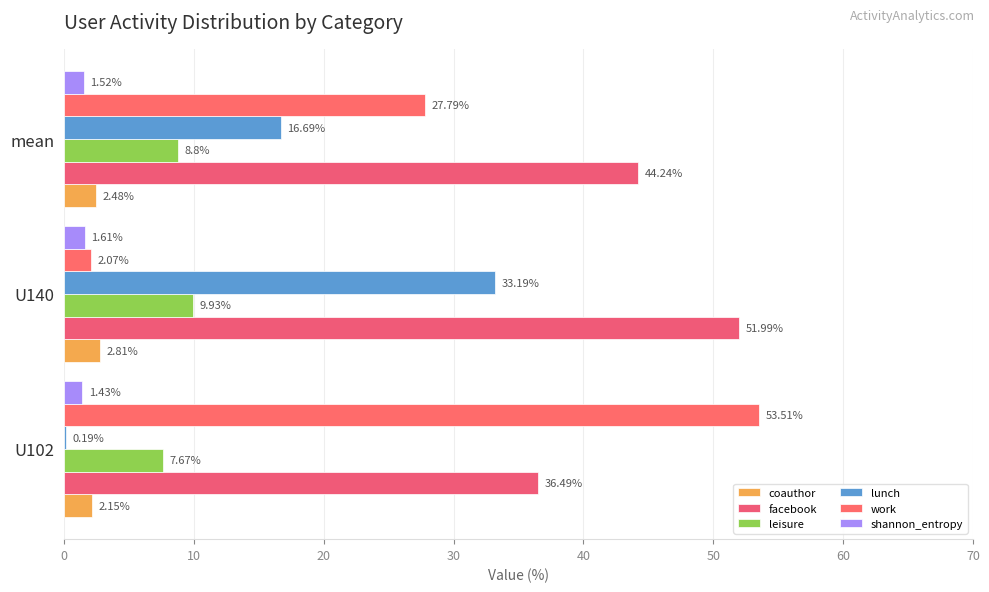

Count the number of data series in this chart.

6